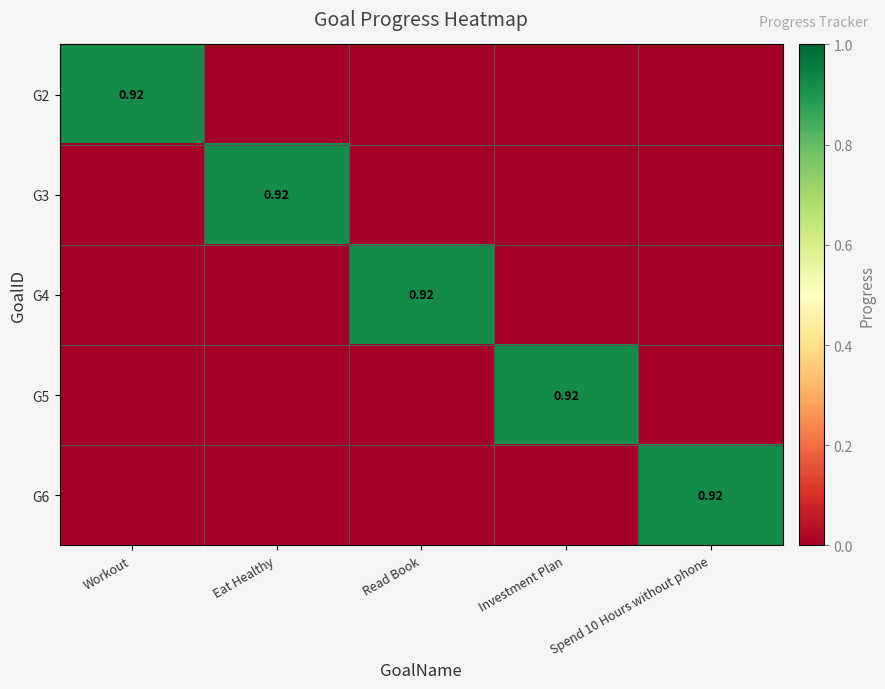

What is the sum of the G3 values at Eat Healthy and Read Book?

0.9